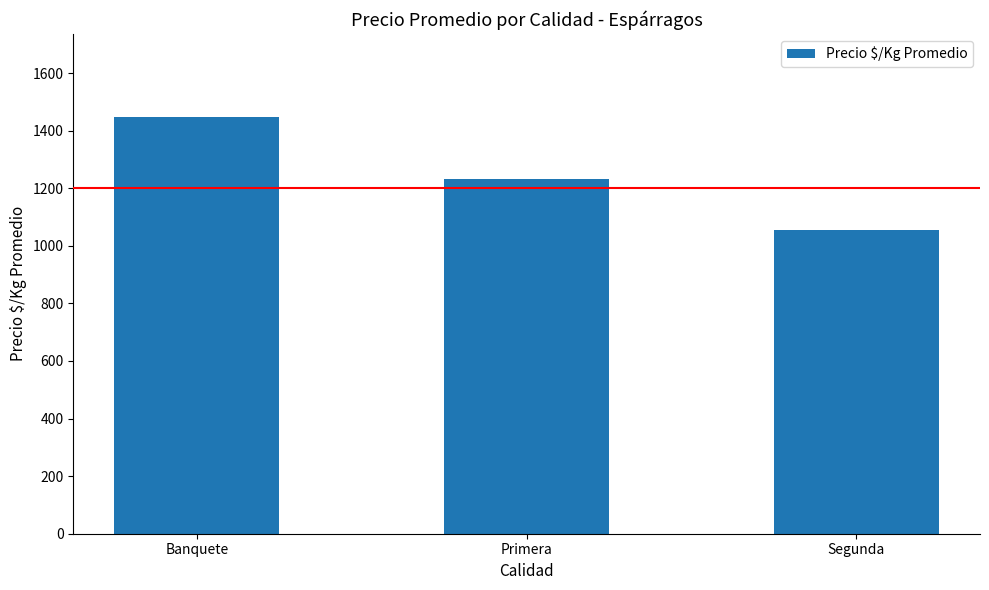

At which category does the chart reach its minimum across all series?

Segunda